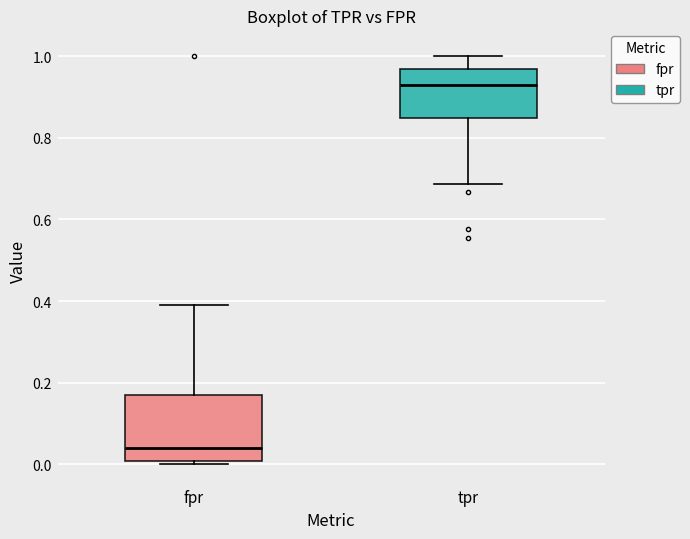

Which box's median line is the highest?

tpr